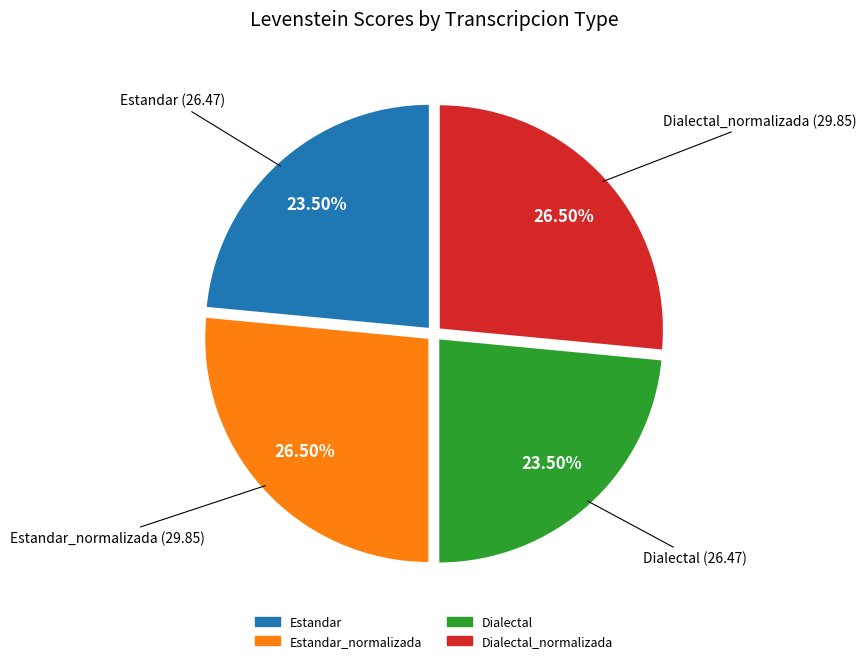

Does any single category account for the majority?

No